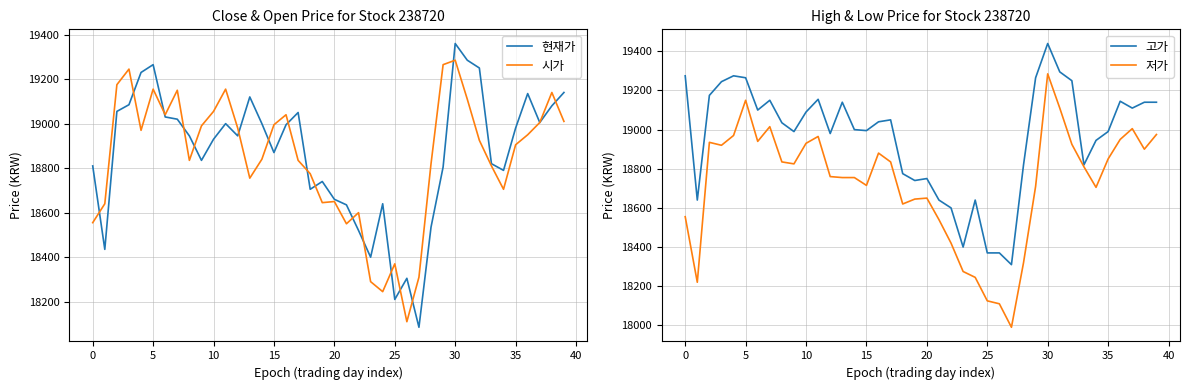

In 저가, how many points are higher than both neighbors (excluding endpoints)?

8